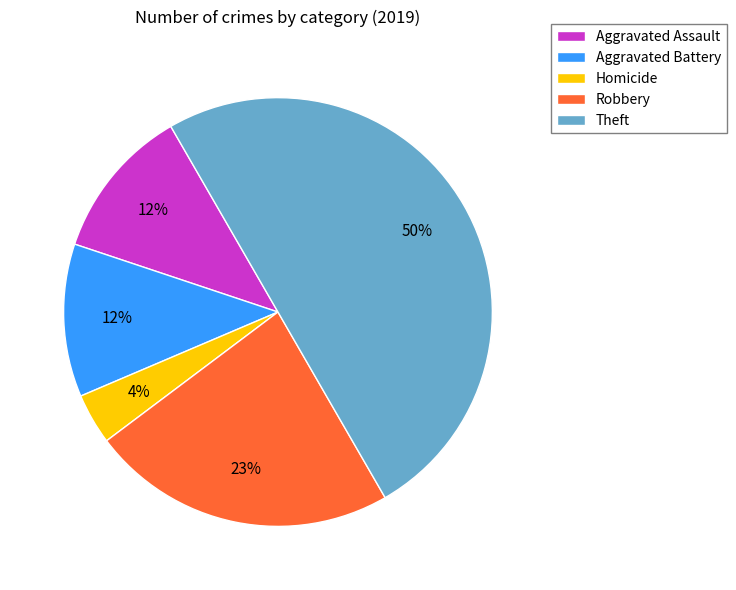

To the nearest percent, what is the difference between the largest and smallest slice percentages?

46%